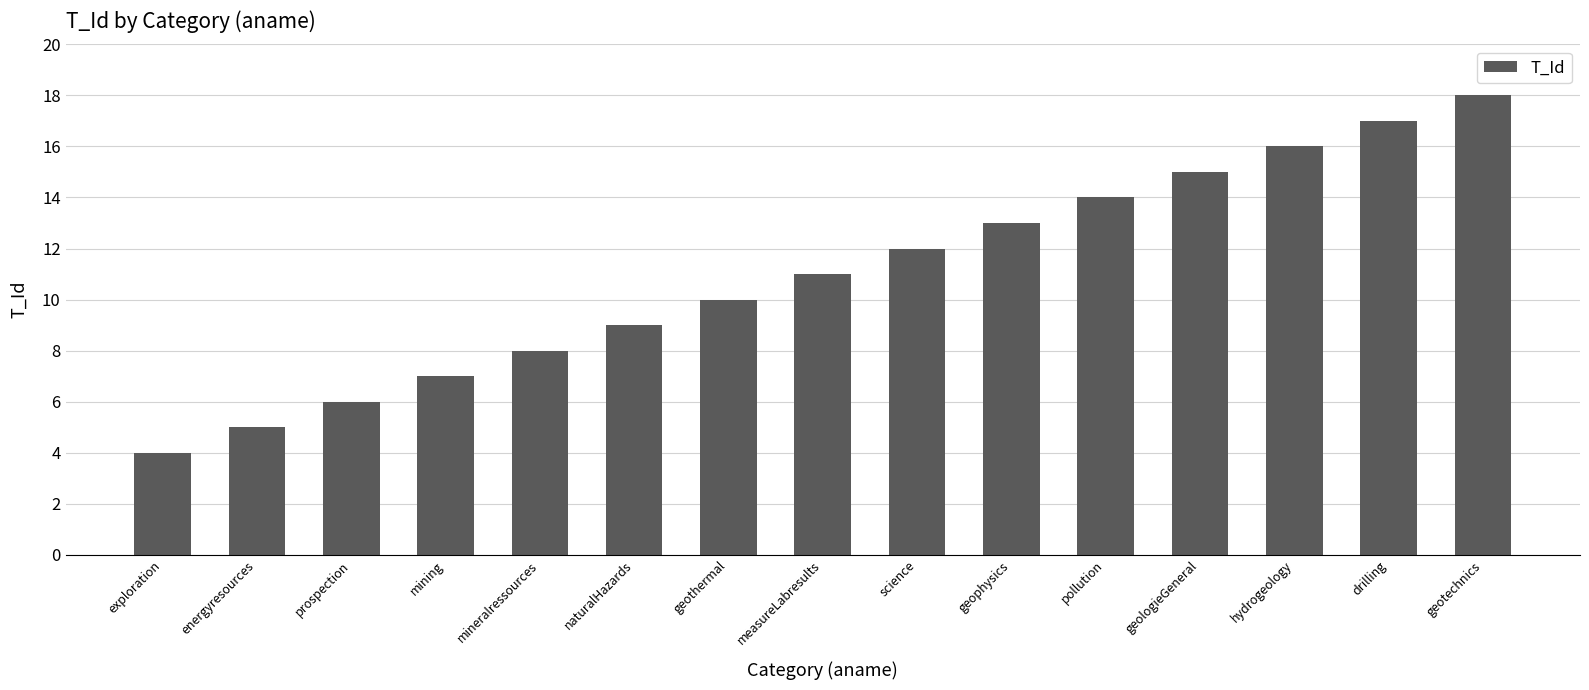

What is the difference between the maximum and minimum values?

14